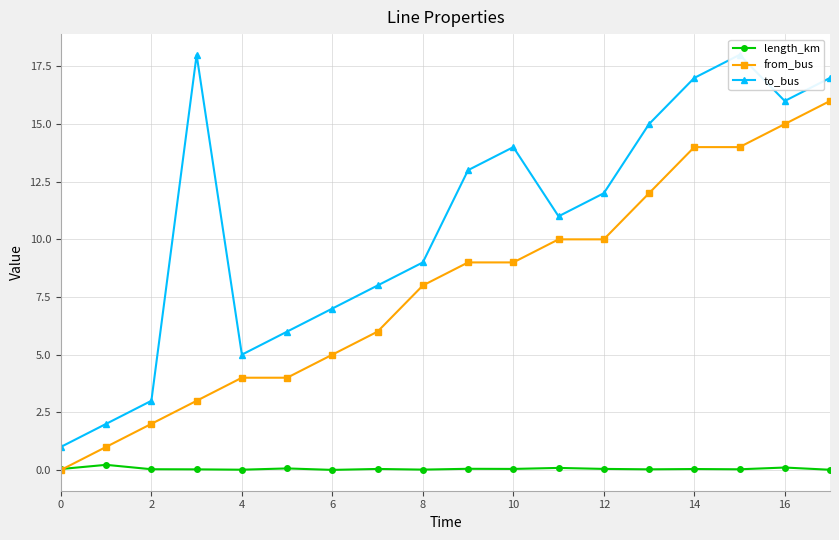

How many intersections are there between from_bus and length_km?

1